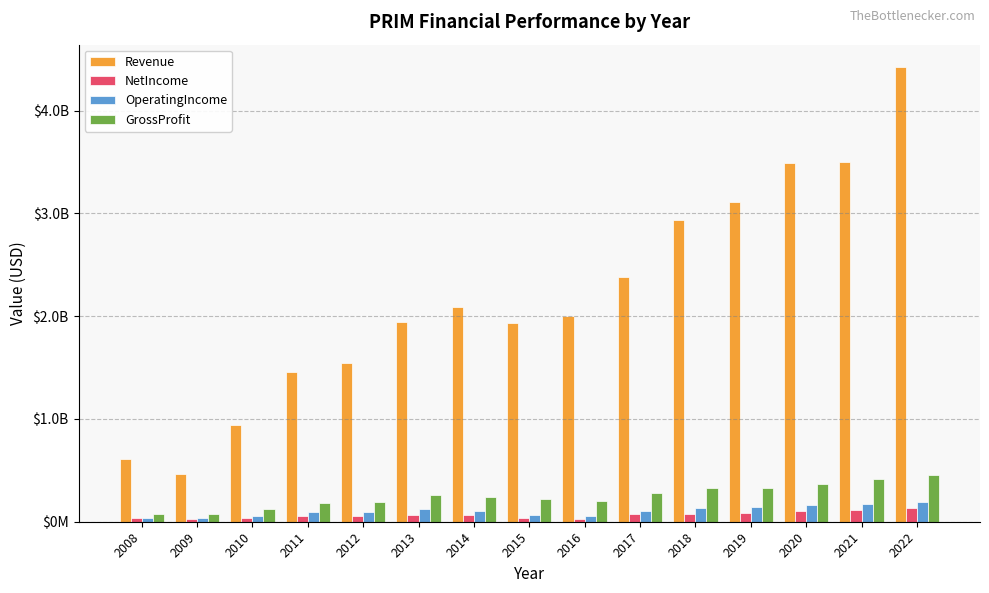

What value does the OperatingIncome series have at 2012, to the nearest 50?

96286000